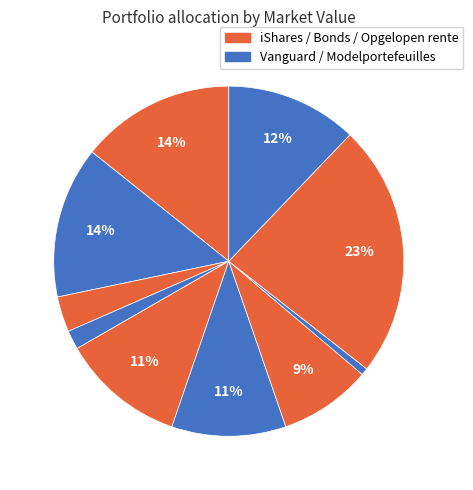

Is there a majority slice in this chart?

No